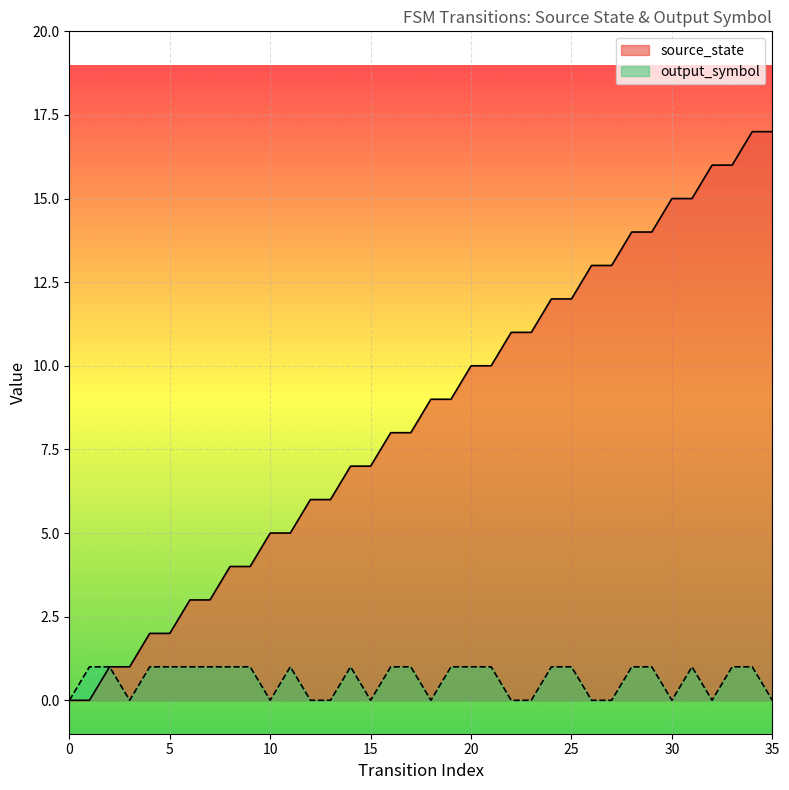

Count the number of categories in the chart.

36